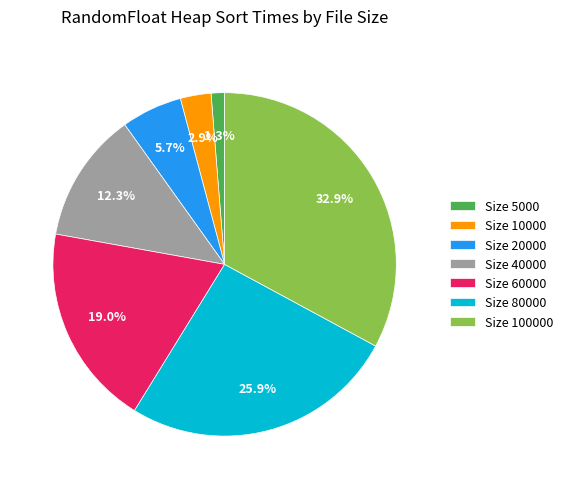

Rank the categories by value from highest to lowest.

Size 100000, Size 80000, Size 60000, Size 40000, Size 20000, Size 10000, Size 5000